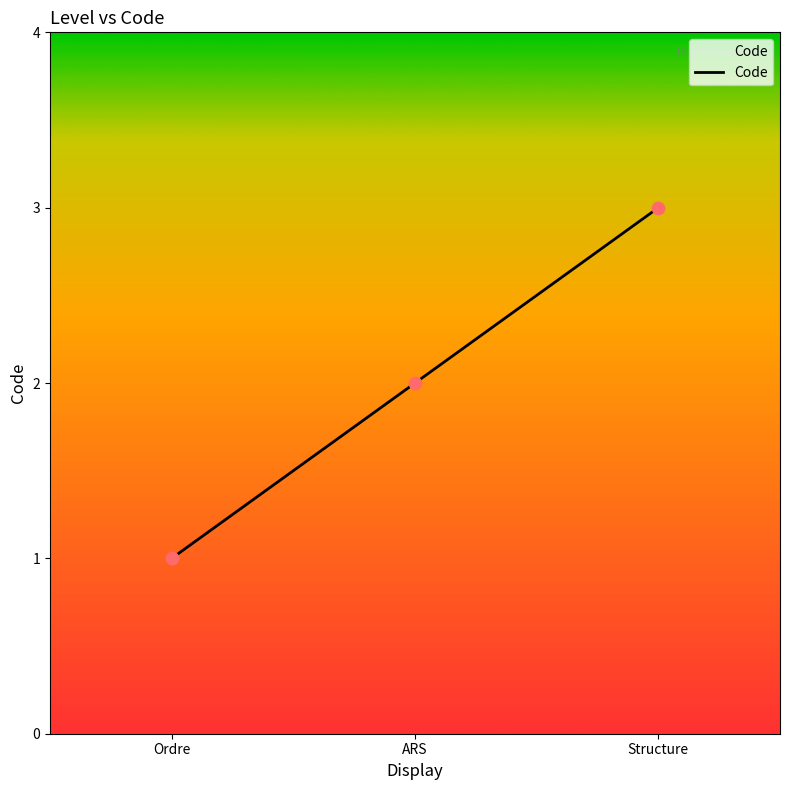

What is the change in value from Ordre to ARS?

+1